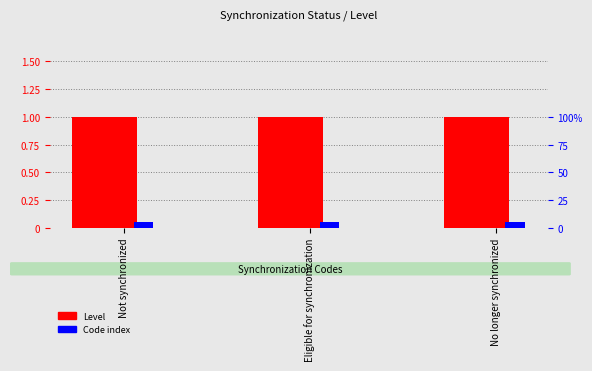

Between Not synchronized and Eligible for synchronization, which series saw the biggest shift?

Level